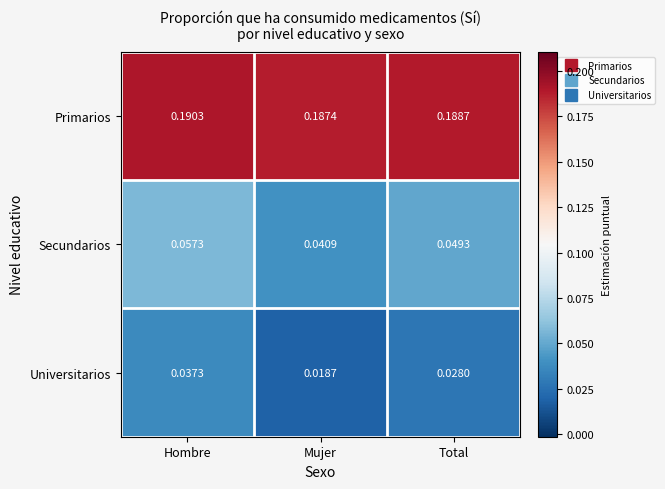

Which label corresponds to the smallest value in the chart?

Mujer